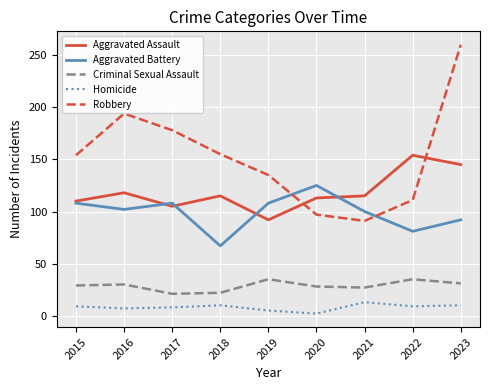

What is the sum of all Homicide values?

73